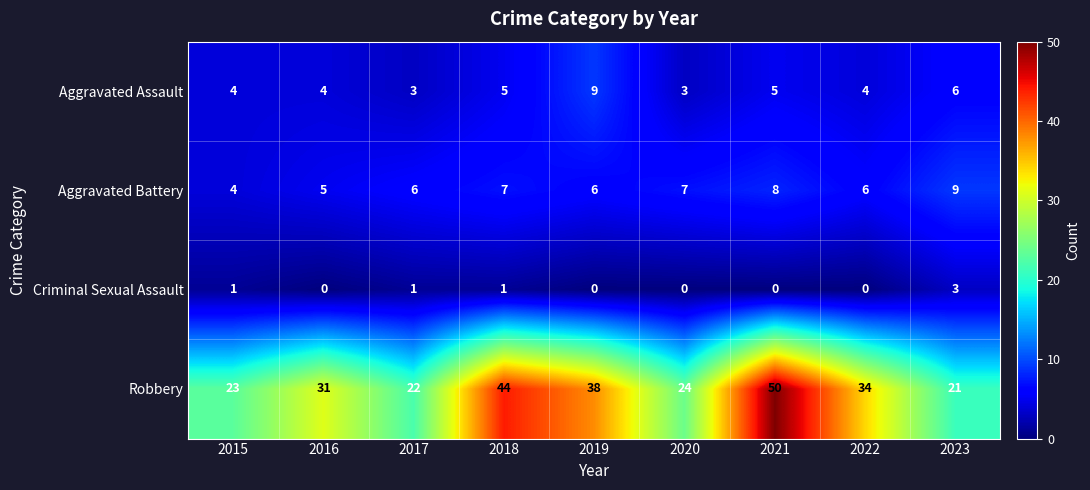

Which series has the widest spread of values?

Robbery